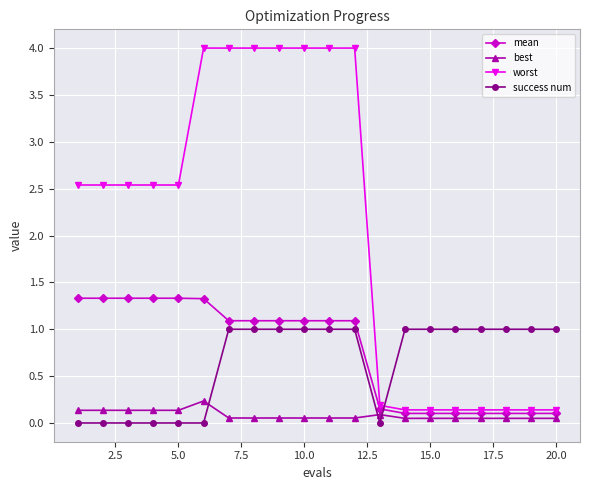

What is the value of the success num point at the 10th from the left?

1.0